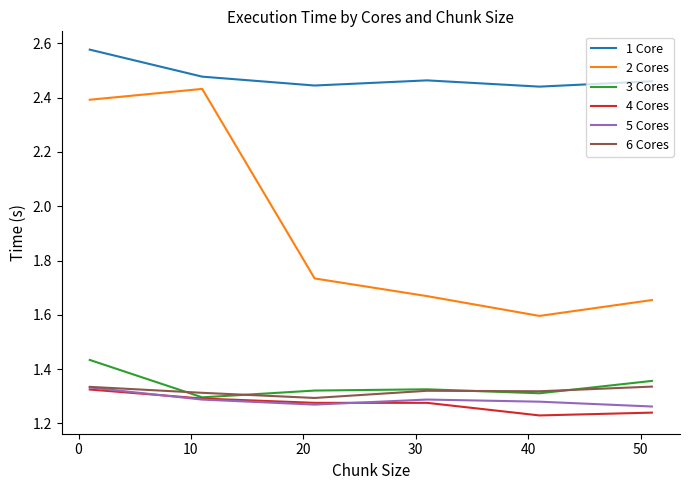

At how many categories does at least one series exceed 1?

6